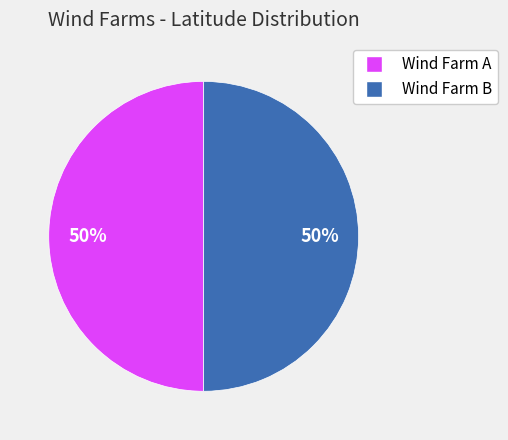

Is the sum of Wind Farm B and Wind Farm A greater than half?

Yes